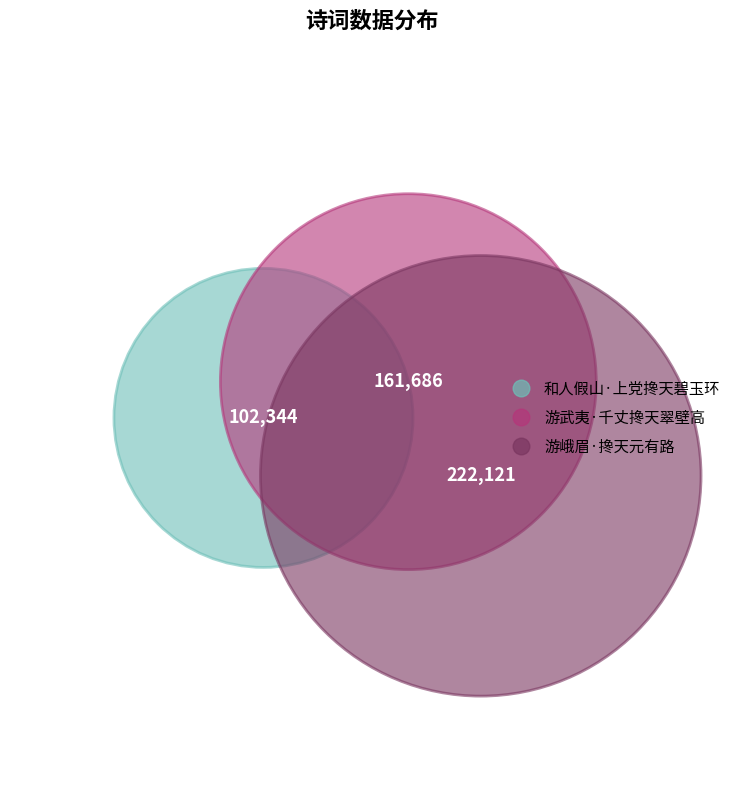

Which has a higher value, 游峨眉·搀天元有路 or 和人假山·上党搀天碧玉环?

游峨眉·搀天元有路